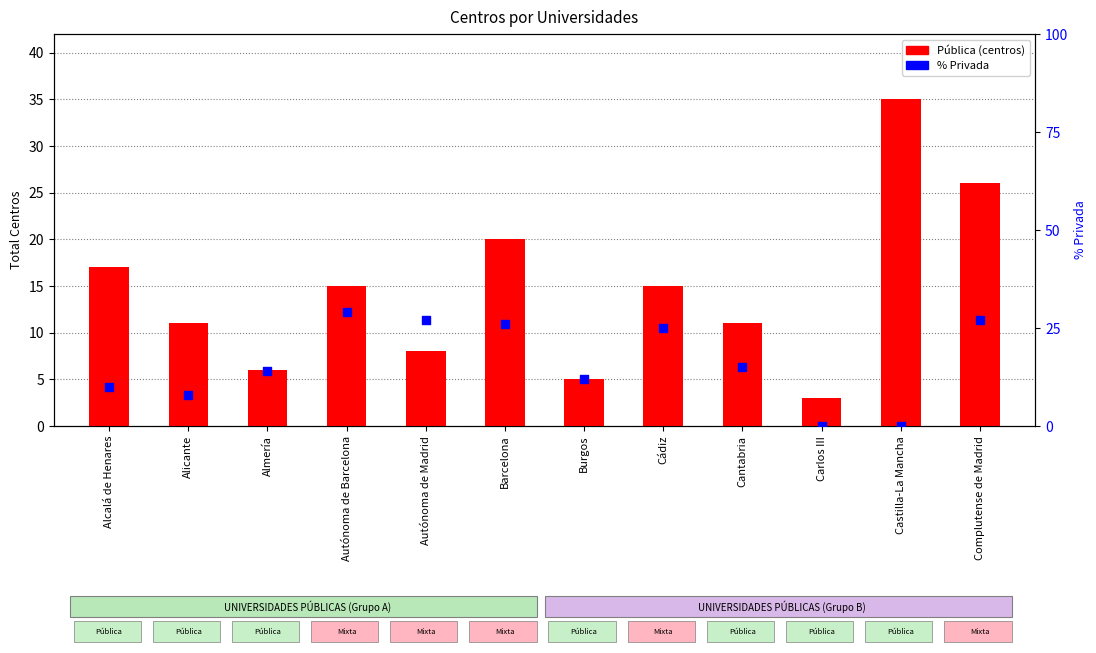

At how many categories does at least one series exceed 32?

1